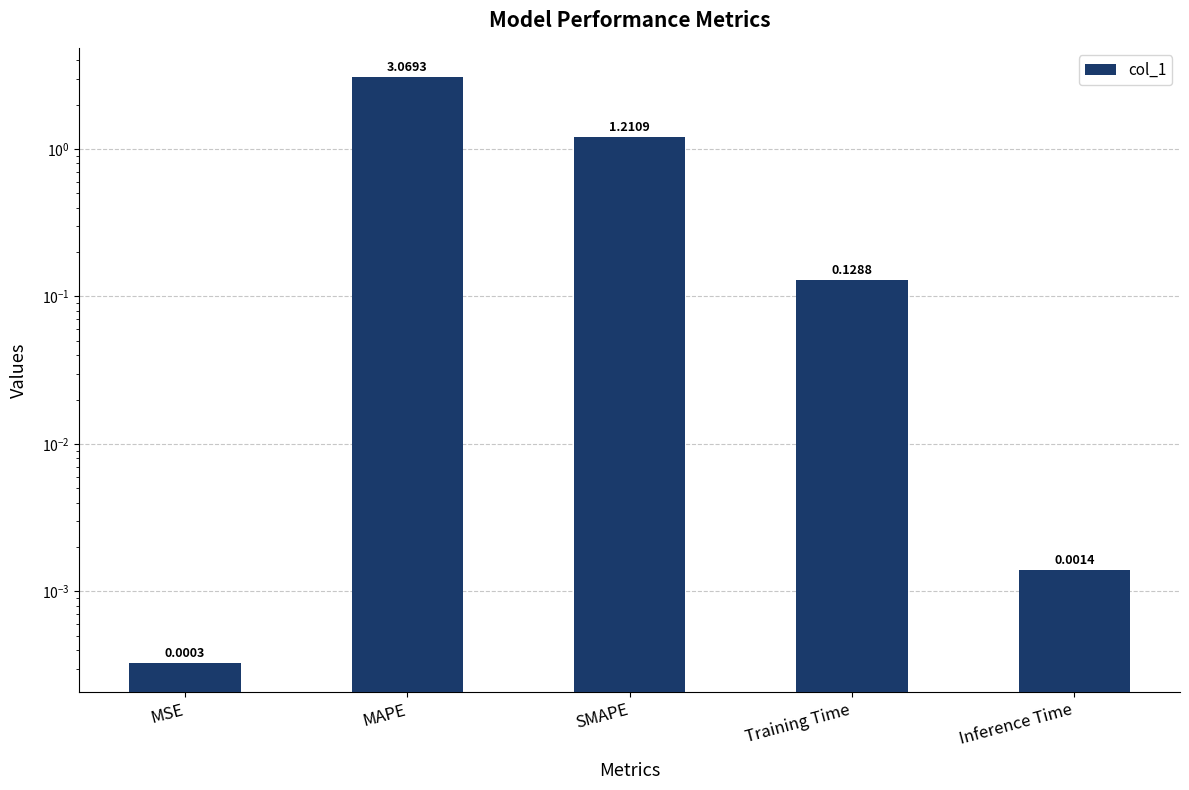

Reading right to left, what are all the values shown in this chart?

Inference Time=0.0	Training Time=0.1	SMAPE=1.2	MAPE=3.1	MSE=0.0